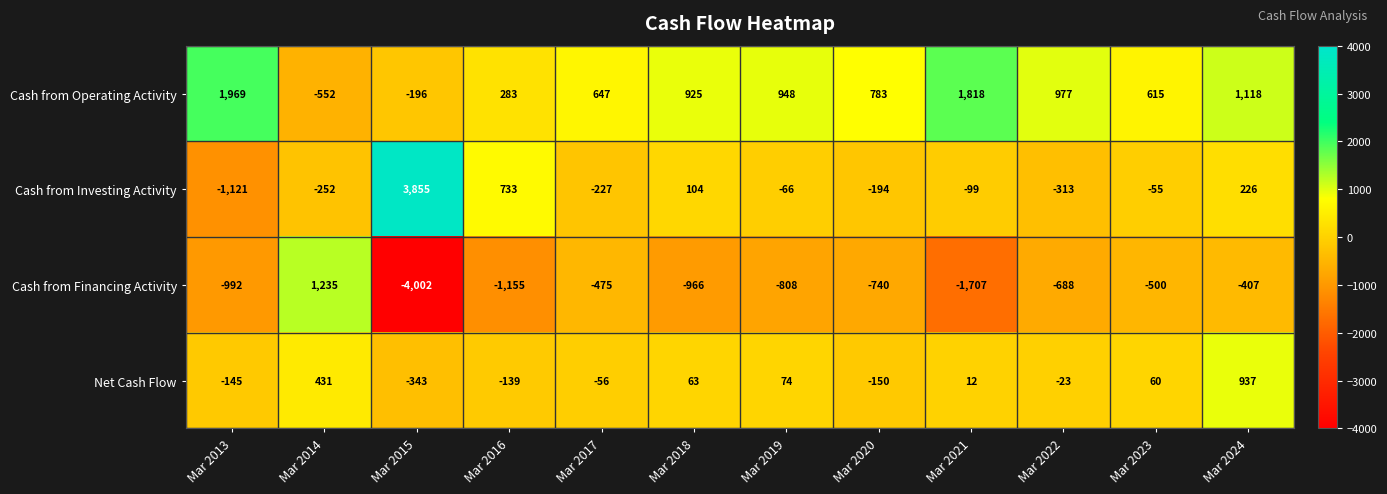

Which series has the largest total across all categories?

Cash from Operating Activity